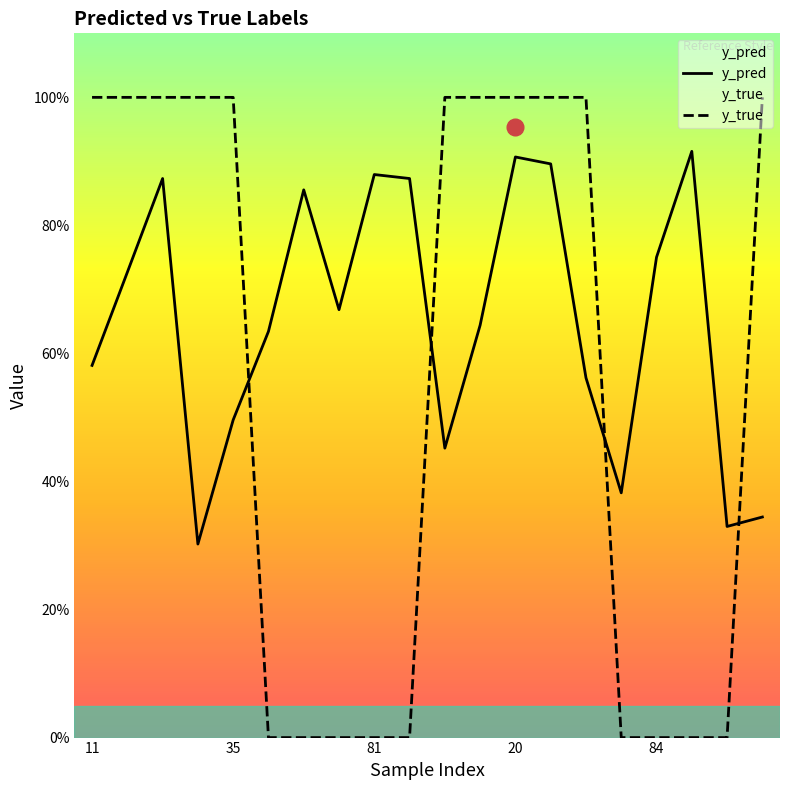

Rank the series by their average value, from lowest to highest.

y_true, y_pred